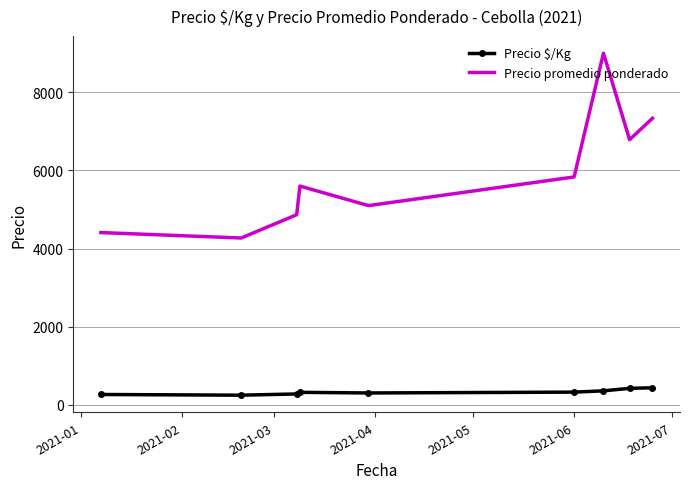

Which series has the widest spread of values?

Precio promedio ponderado